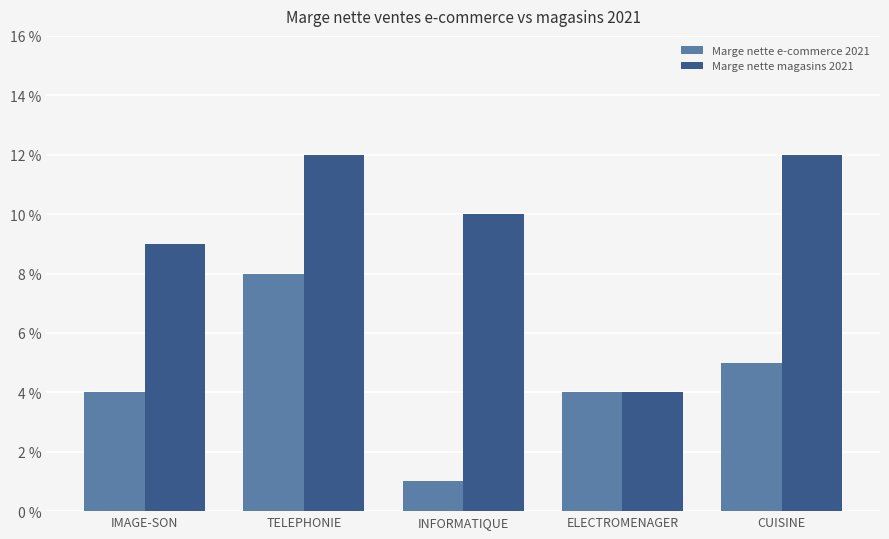

What are all the series names shown in the legend?

Marge nette e-commerce 2021, Marge nette magasins 2021